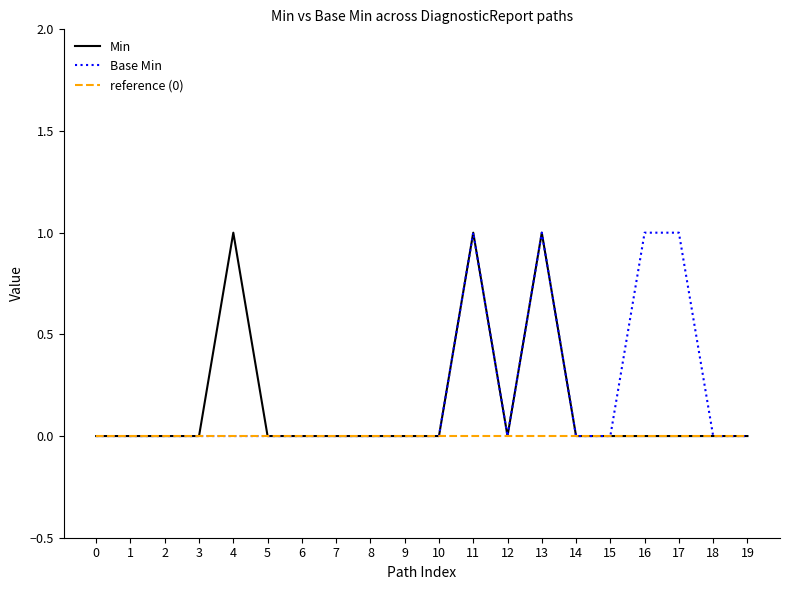

How many distinct data groups are displayed?

3